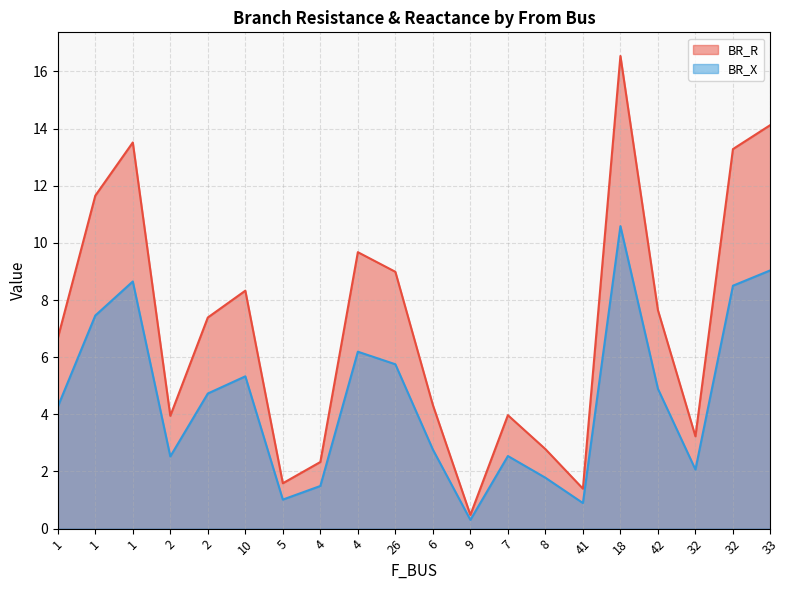

At which label is BR_X closest to 5?

42